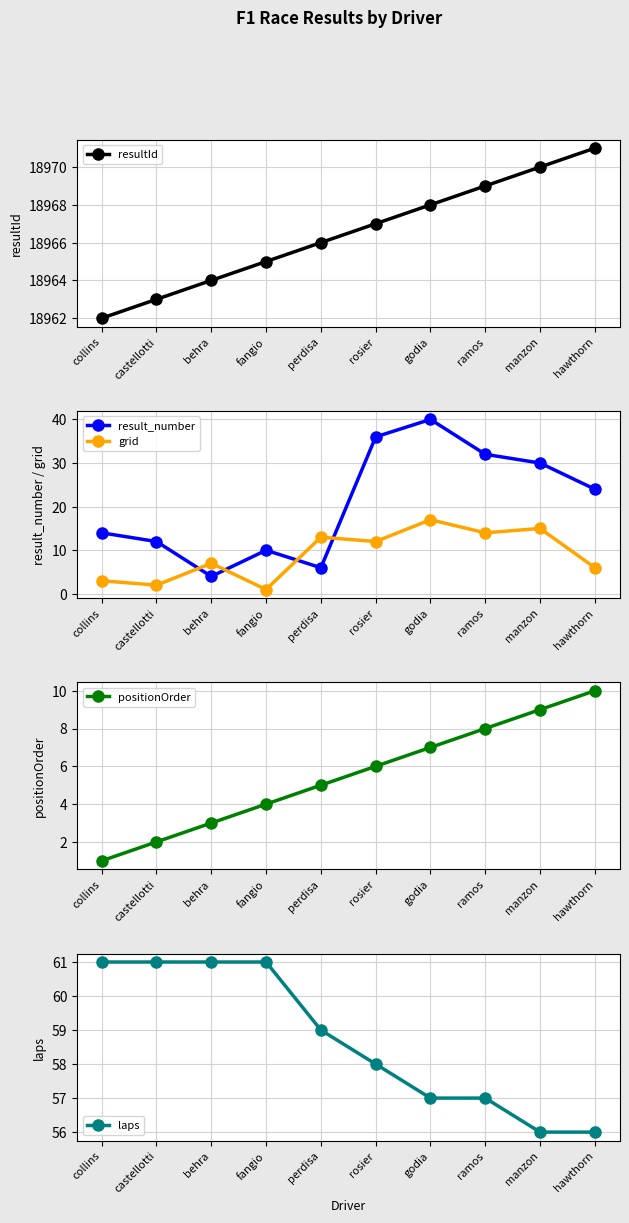

Rank the series at ramos from highest to lowest value.

resultId, laps, result_number, grid, positionOrder